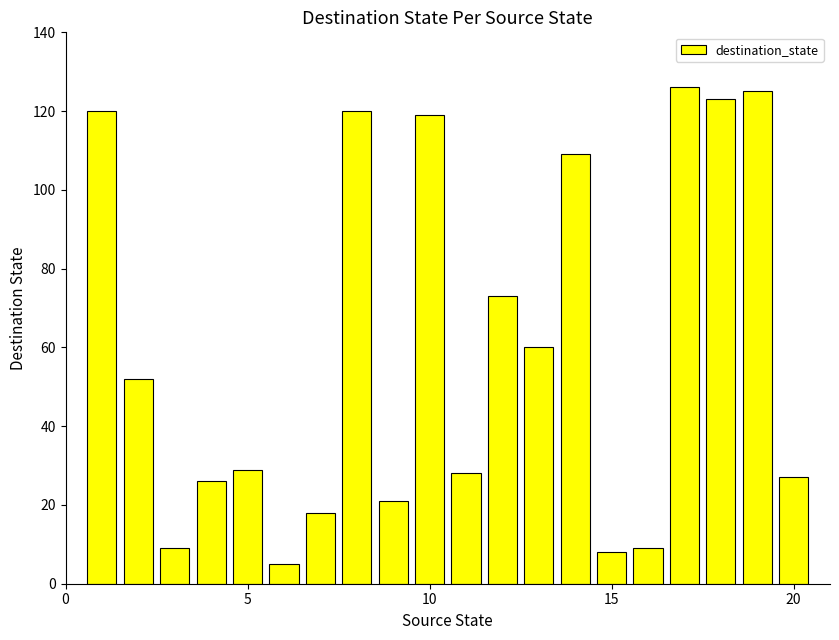

What is the average value?

60